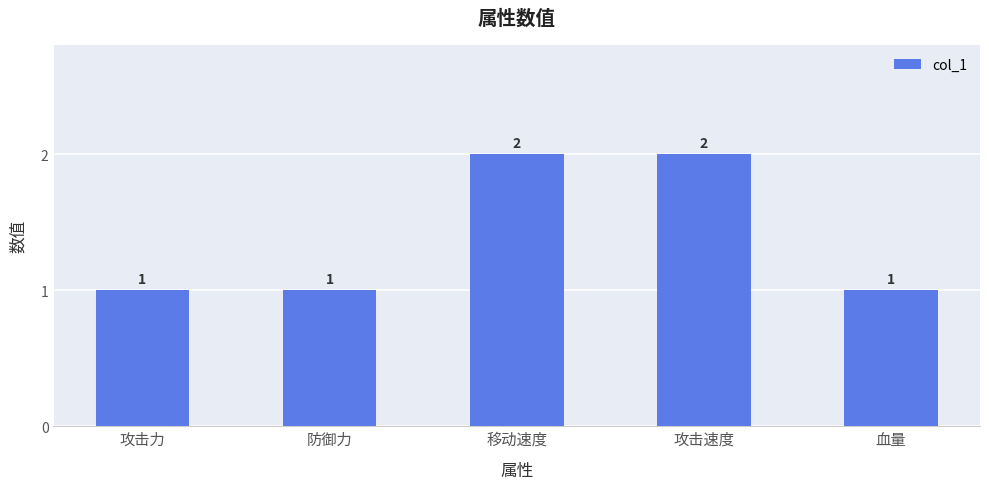

True or false: the data shows 2 at 移动速度.

True